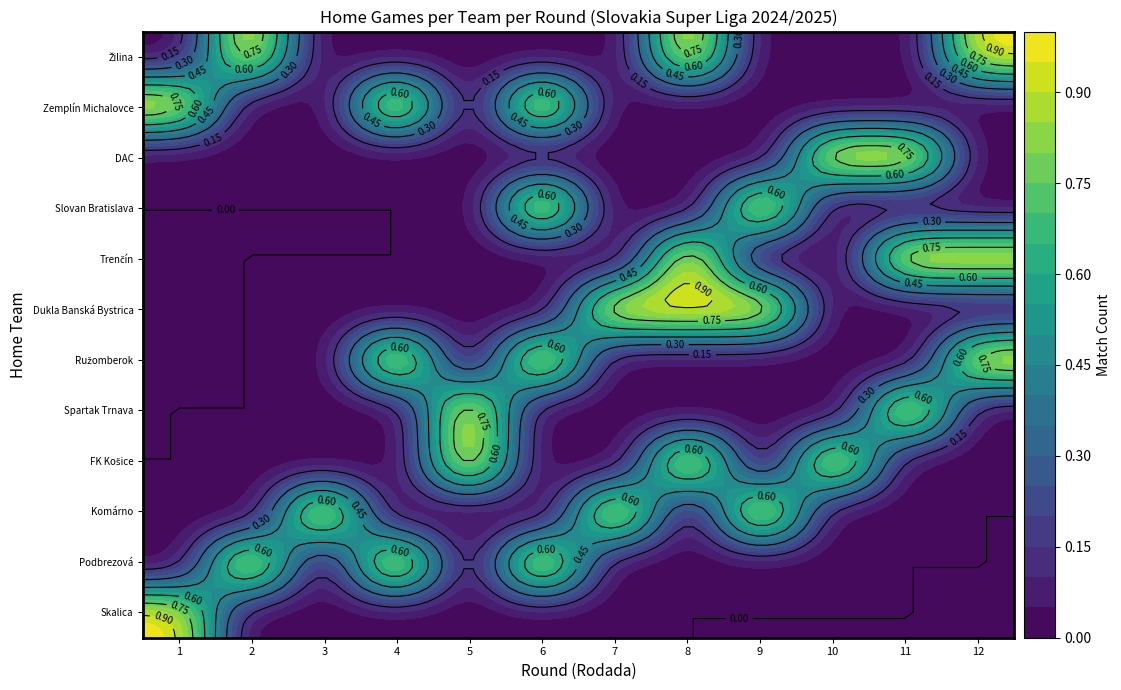

Which series changed the most between 1 and 9?

Skalica